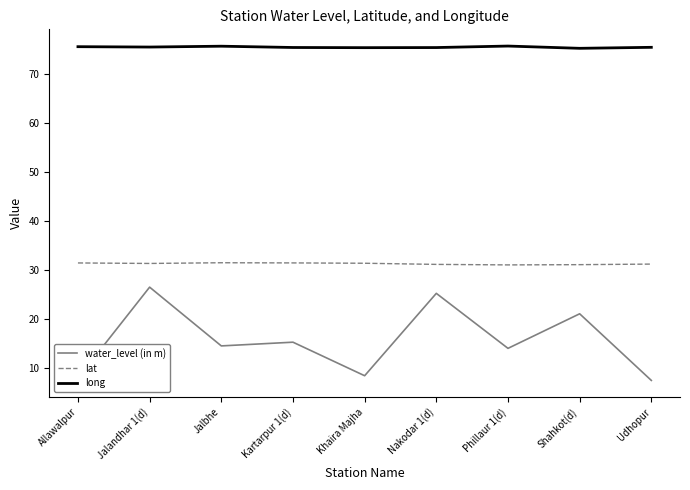

True or false: water_level (in m) has a value of 9.3 at Phillaur 1(d).

False